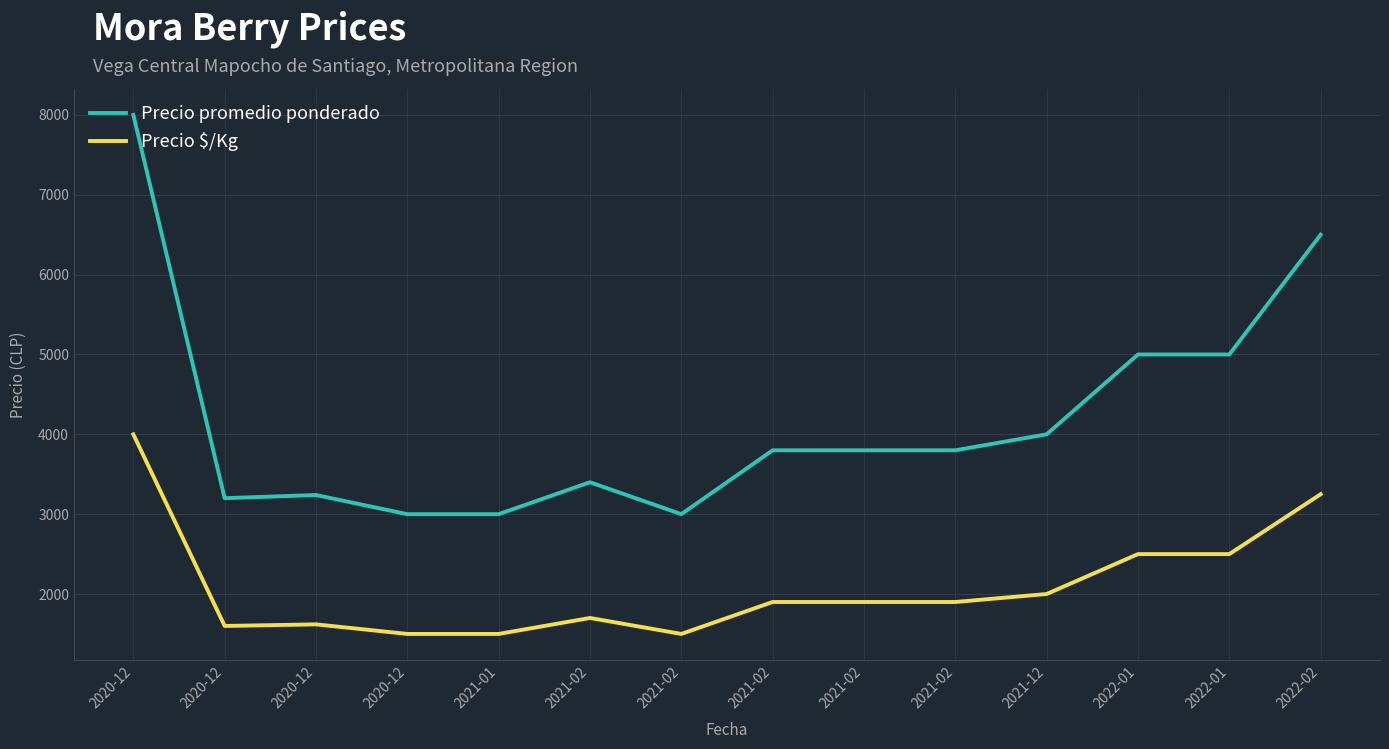

What are all the series names shown in the legend?

Precio promedio ponderado, Precio $/Kg